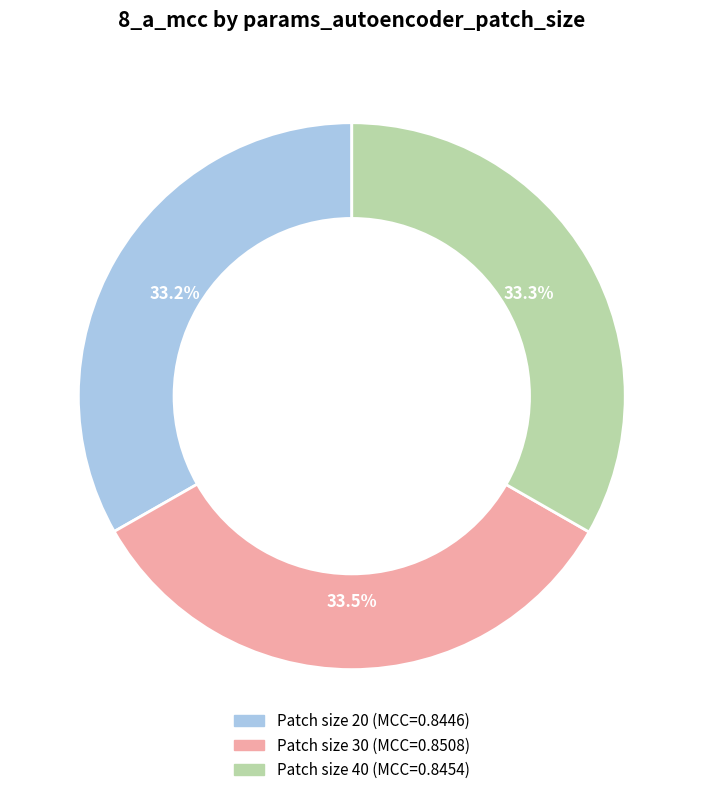

Is there a majority slice in this chart?

No